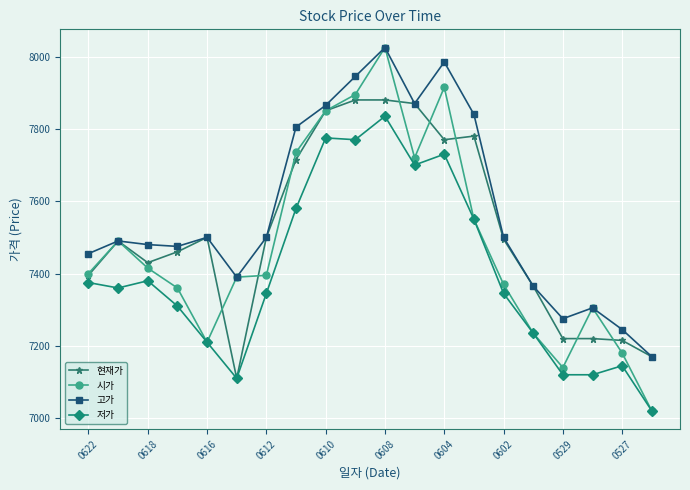

What is the value of the 저가 point at the 20th from the left?

7020